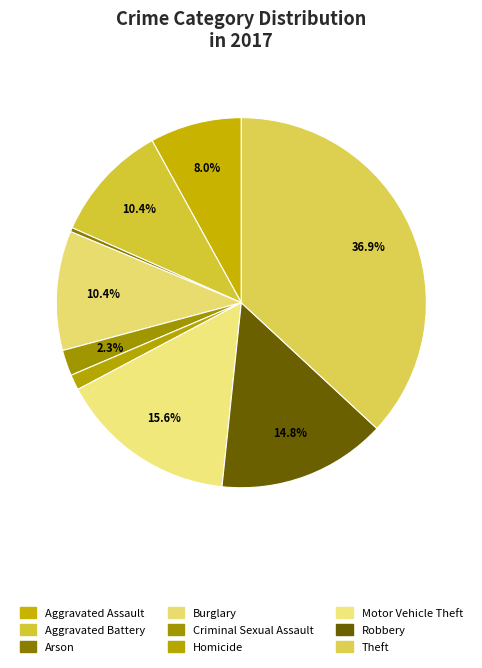

Rank the categories by value from highest to lowest.

Theft, Motor Vehicle Theft, Robbery, Burglary, Aggravated Battery, Aggravated Assault, Criminal Sexual Assault, Homicide, Arson